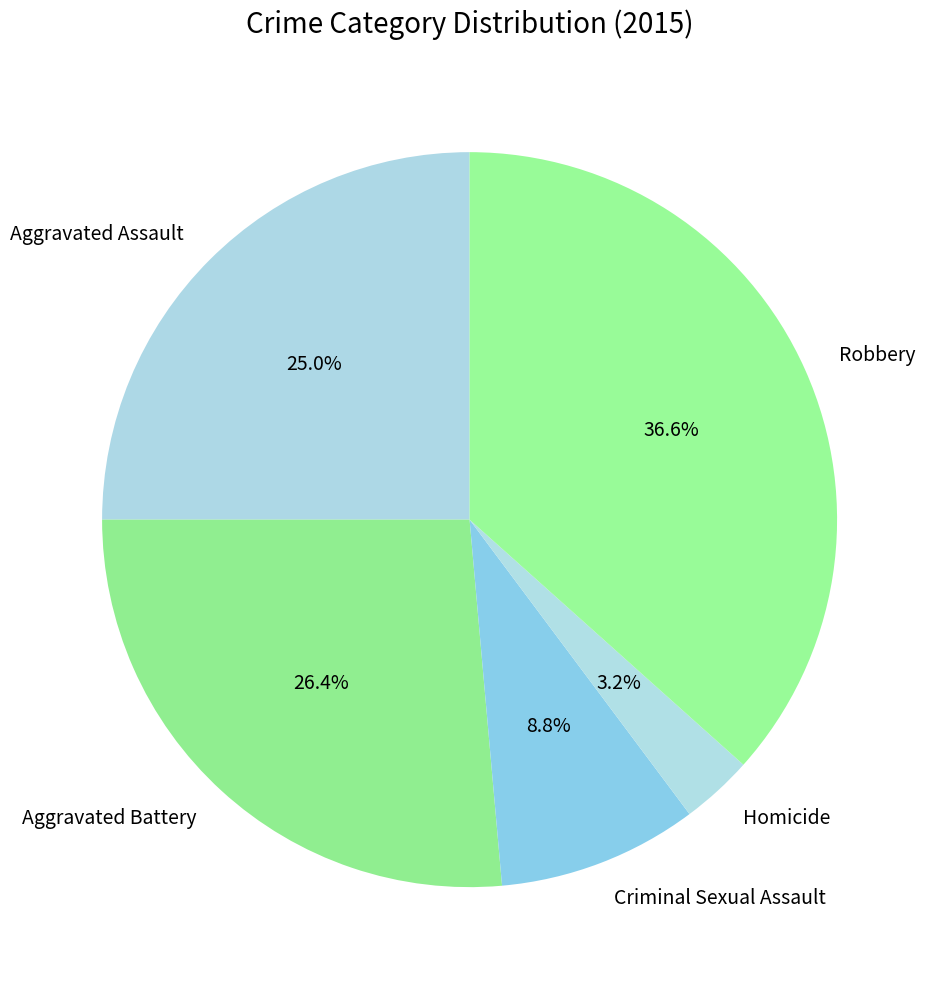

Is it true that Aggravated Assault is 25% of the pie?

True